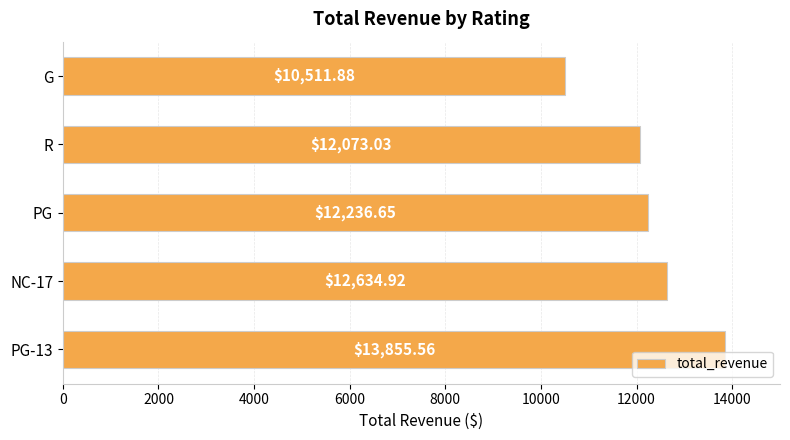

What is the smallest value displayed?

10511.9